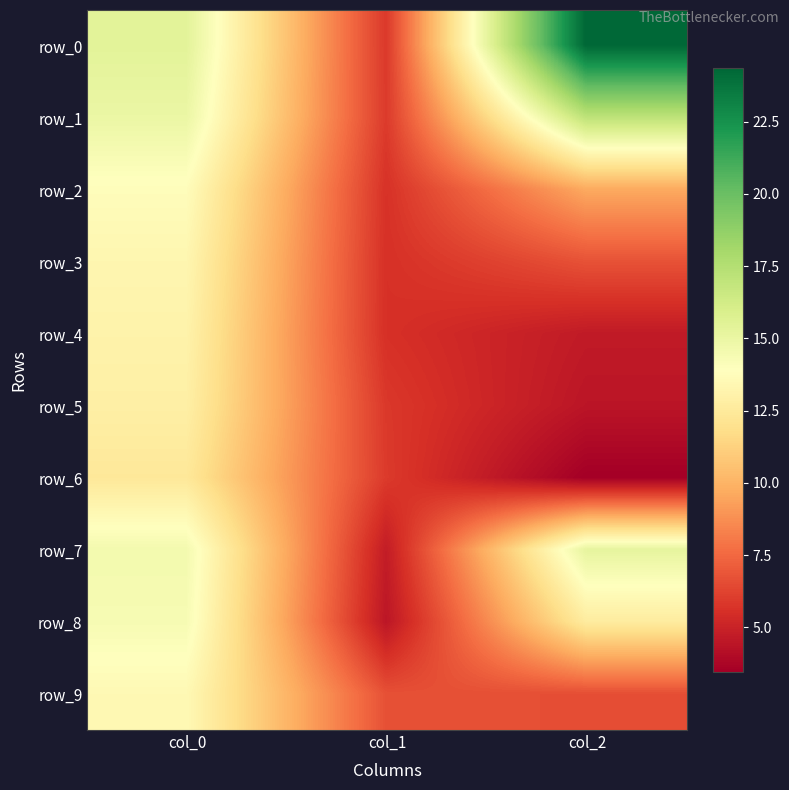

What is the total value across all series at col_0?

138.3